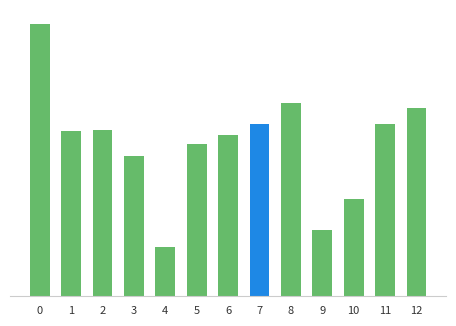

Count the values in the range 0 to 1.

13